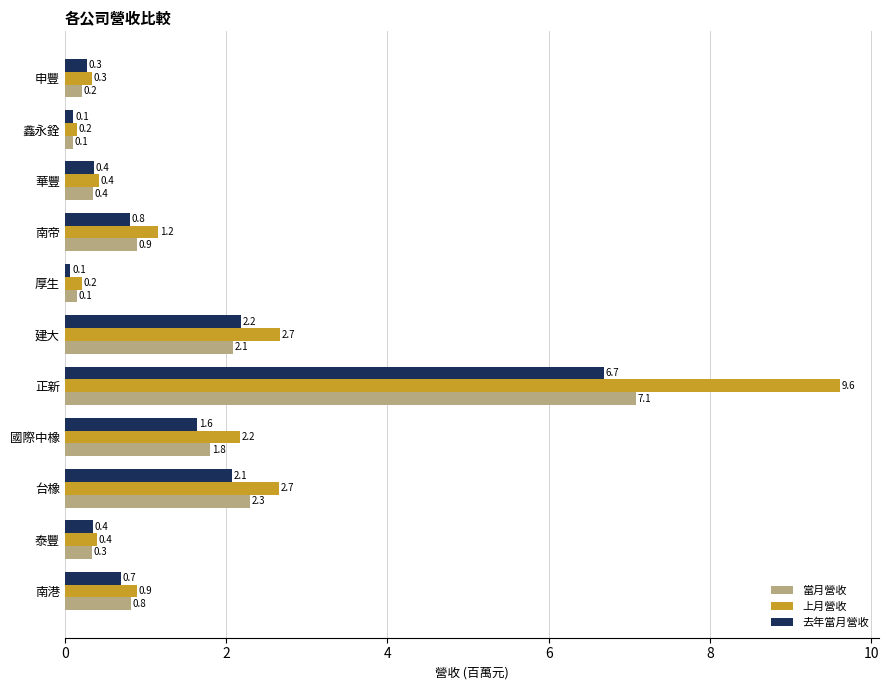

The 上月營收 series shows 2.7 at 台橡. True or false?

True